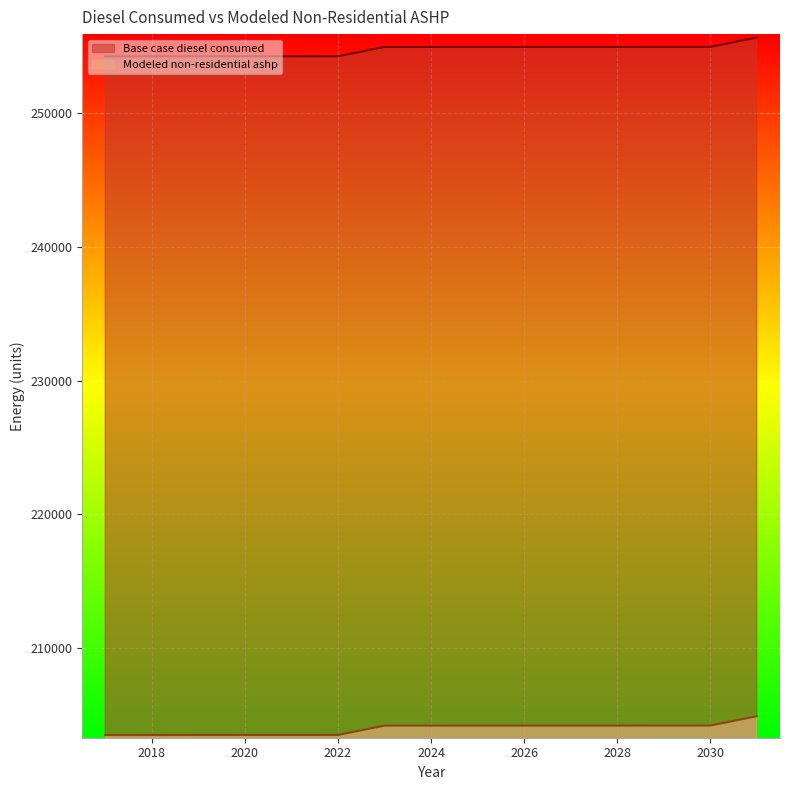

What is the value of the Modeled non-residential ashp point at the 9th from the left?

204197.1